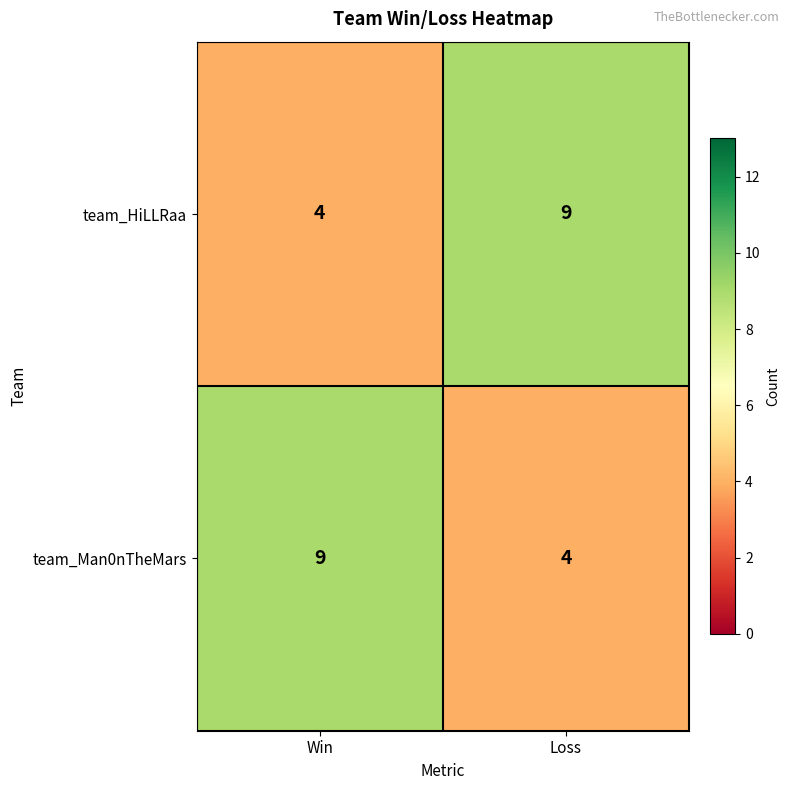

Is the value of team_Man0nTheMars at Loss greater than the value of team_HiLLRaa at Loss?

No